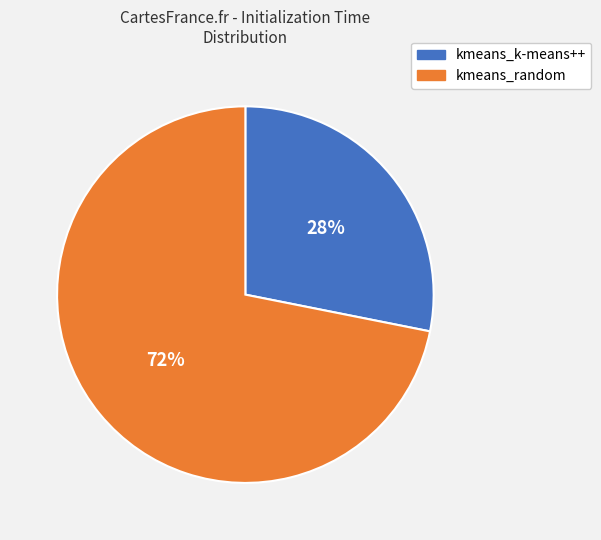

Does kmeans_random represent more than half of the total?

Yes